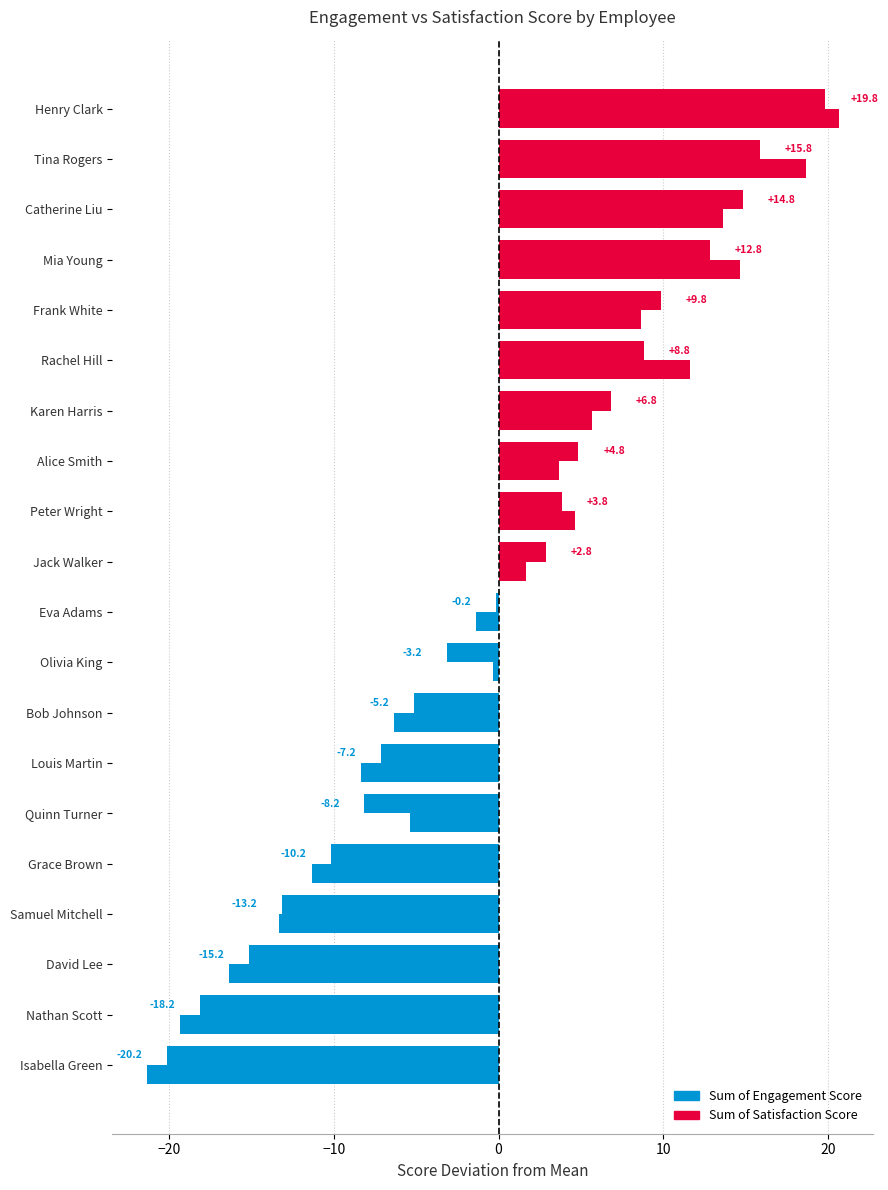

Rank the series by their average value, from lowest to highest.

Sum of Engagement Score, Sum of Satisfaction Score